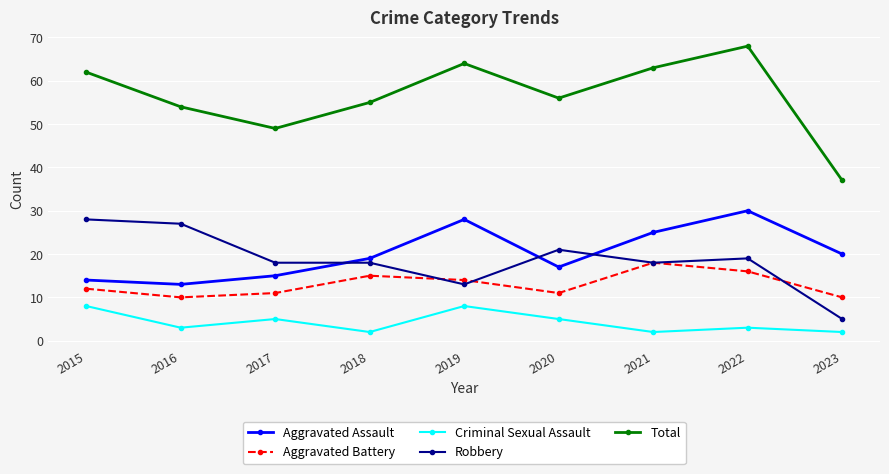

At how many categories does at least one series exceed 19?

9